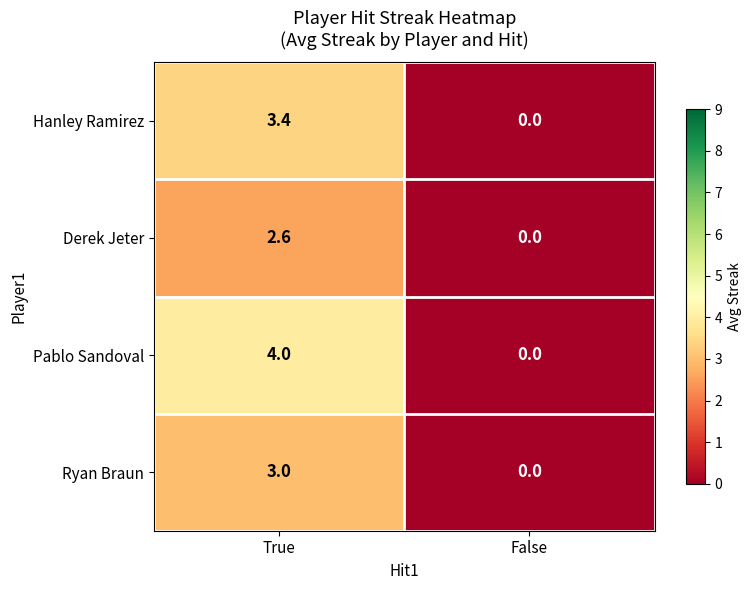

Which label corresponds to the largest value in the chart?

True